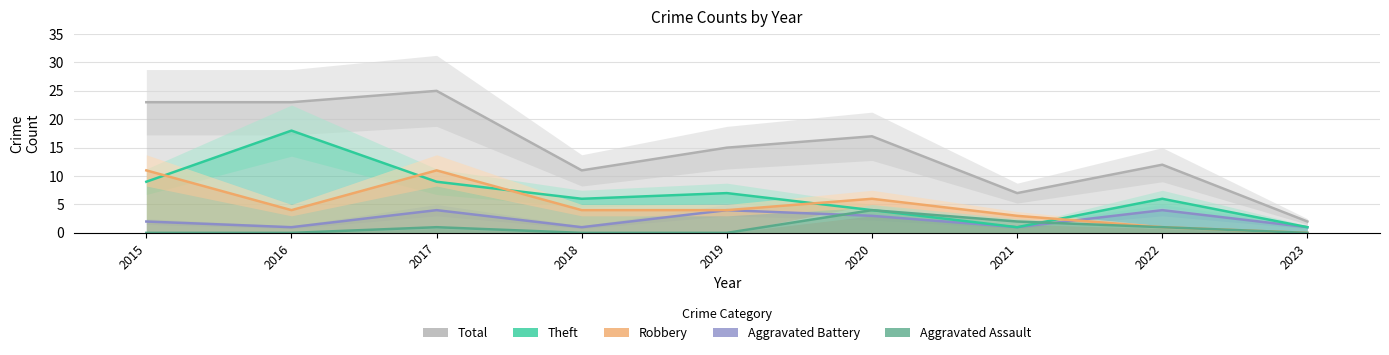

What is the value of the Aggravated Assault point at the 7th from the left?

2